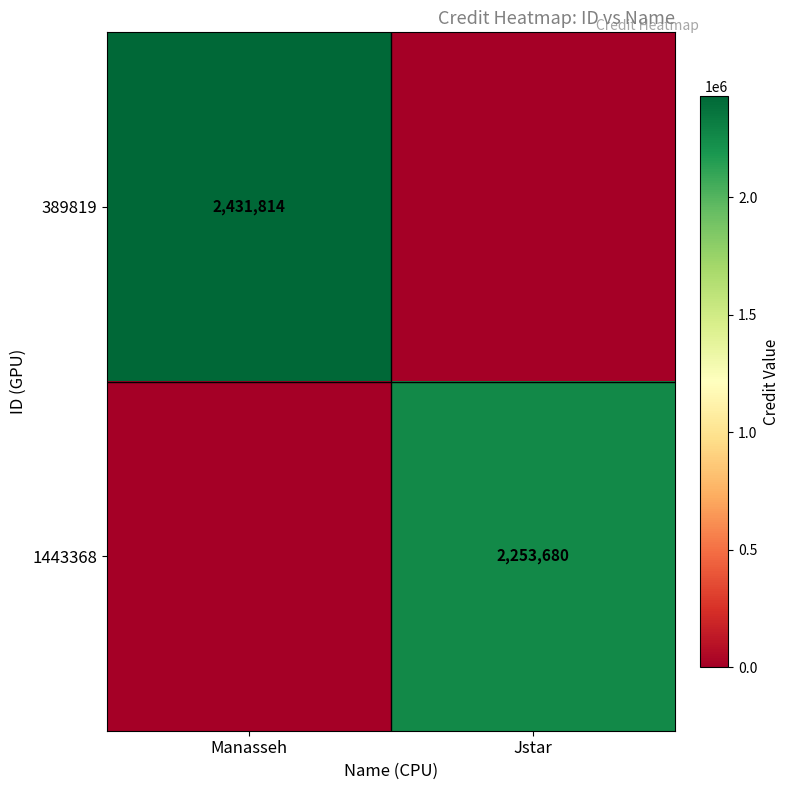

True or false: 1443368 has a value of 3510386 at Jstar.

False